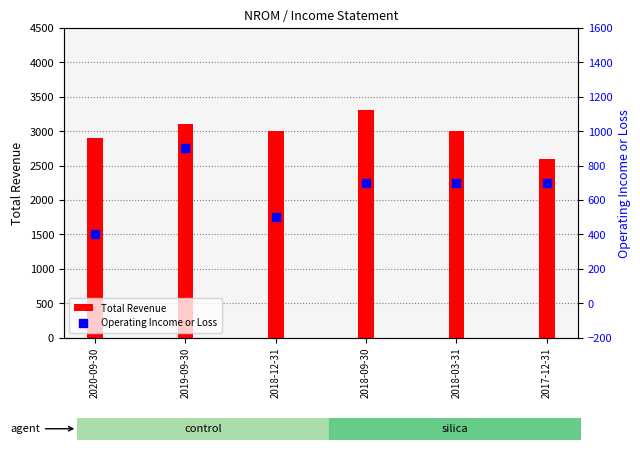

Which series contains the lowest Y value?

Operating Income or Loss